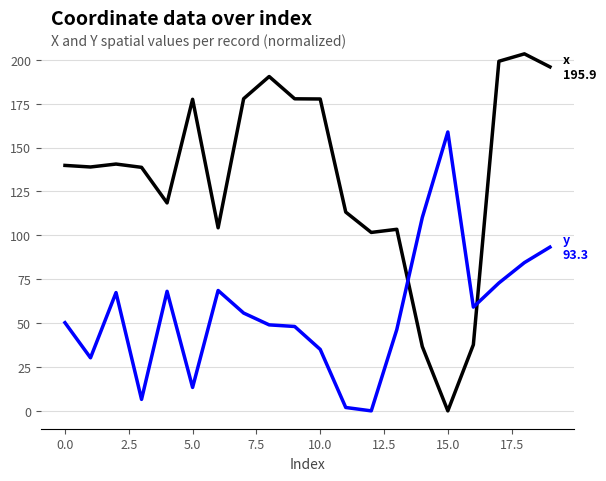

What is the greatest value displayed?

203.4